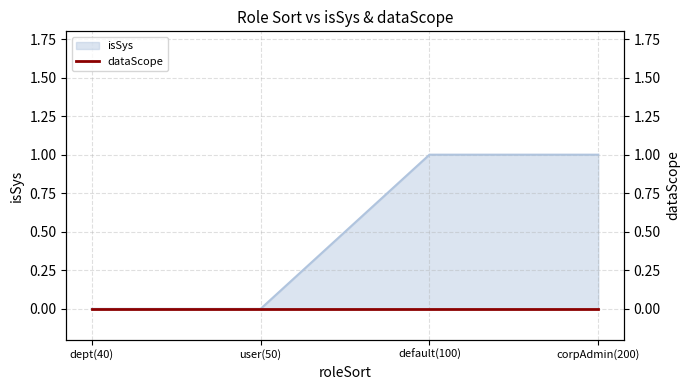

What is the value of the 4th point from the left?

1